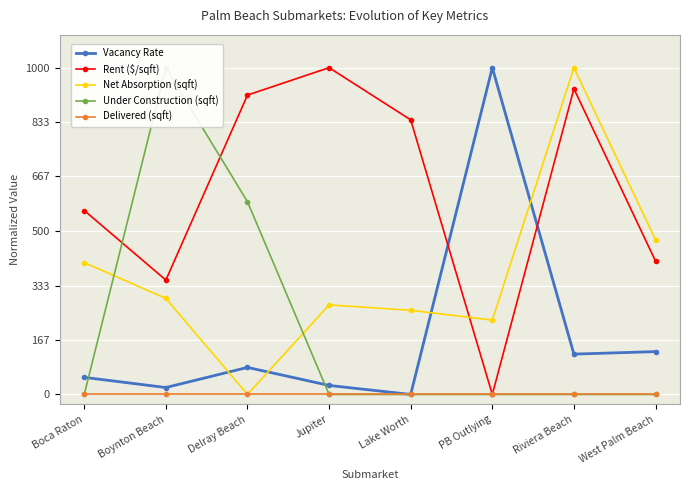

At which label does Rent ($/sqft) reach its minimum?

PB Outlying